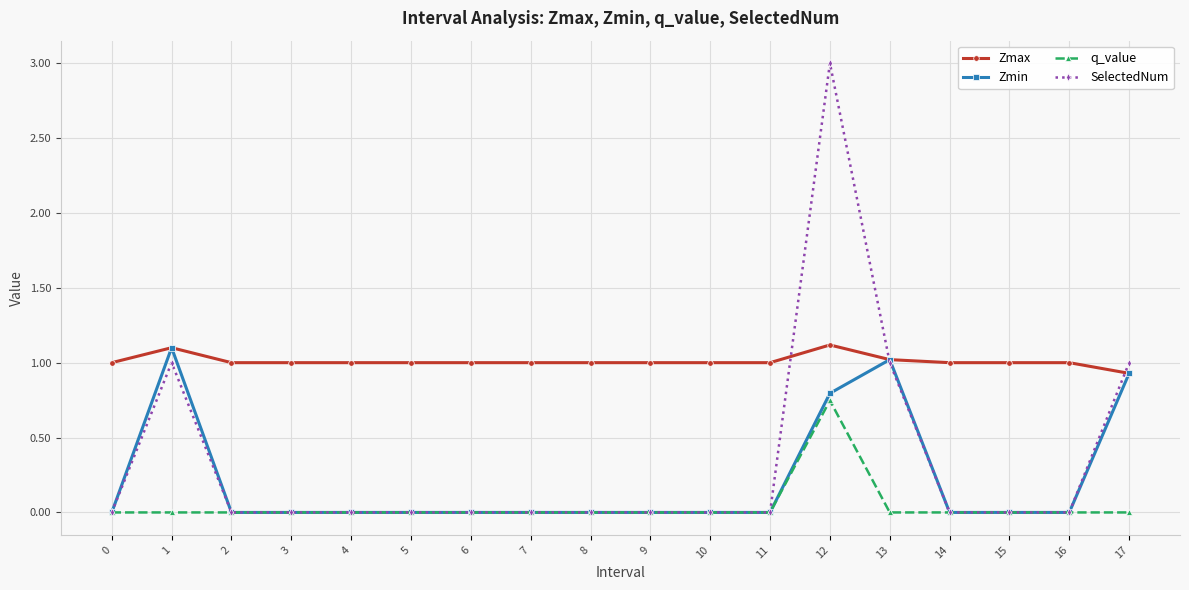

What are all the series names shown in the legend?

Zmax, Zmin, q_value, SelectedNum